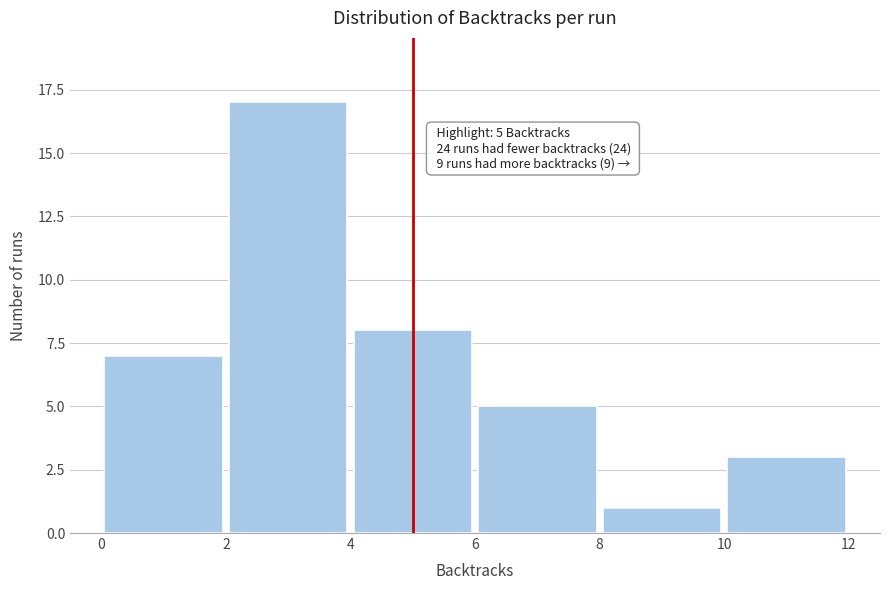

Over which range of the x-axis is the bar tallest?

2 to 4